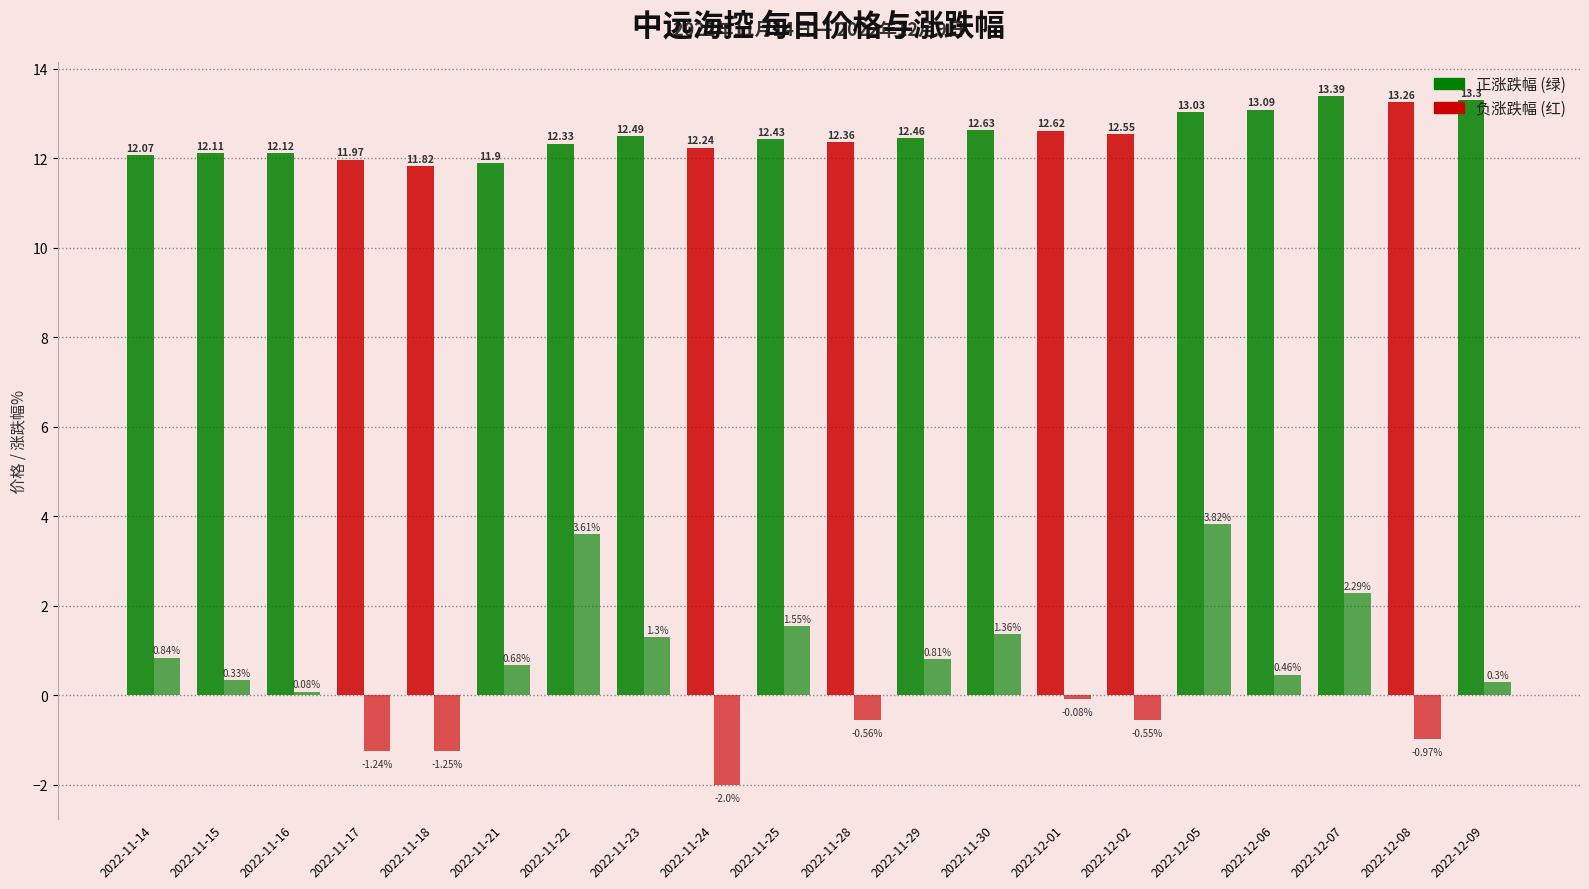

How many groups of bars are there?

20